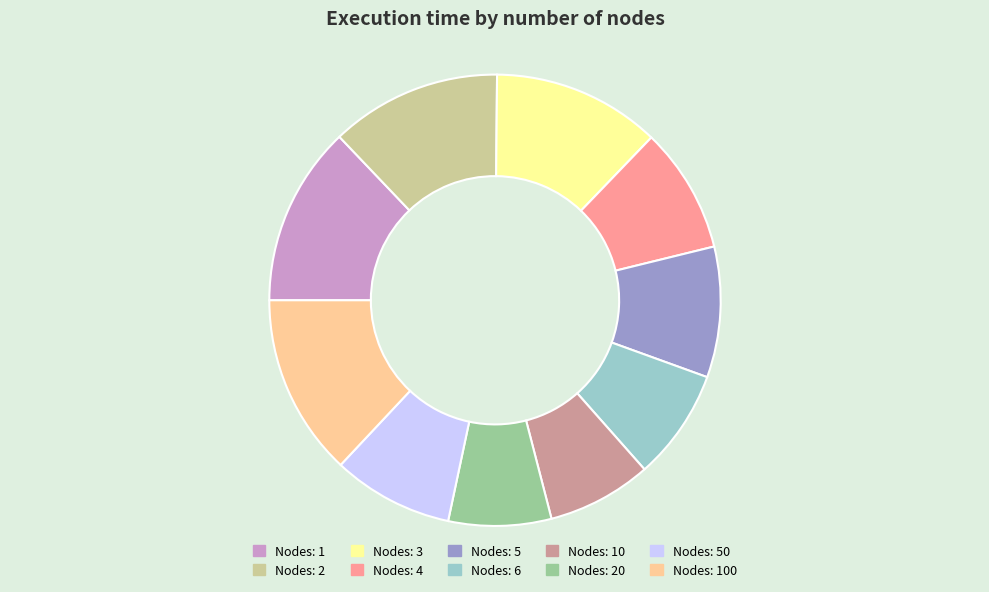

Count the number of slices in the pie.

10